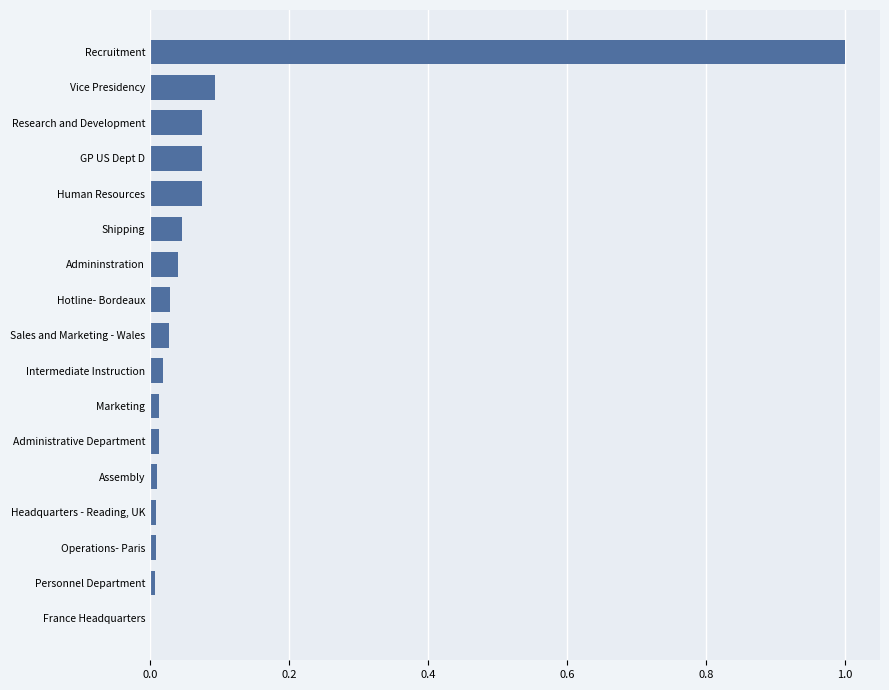

What is the sum of all values?

1.5